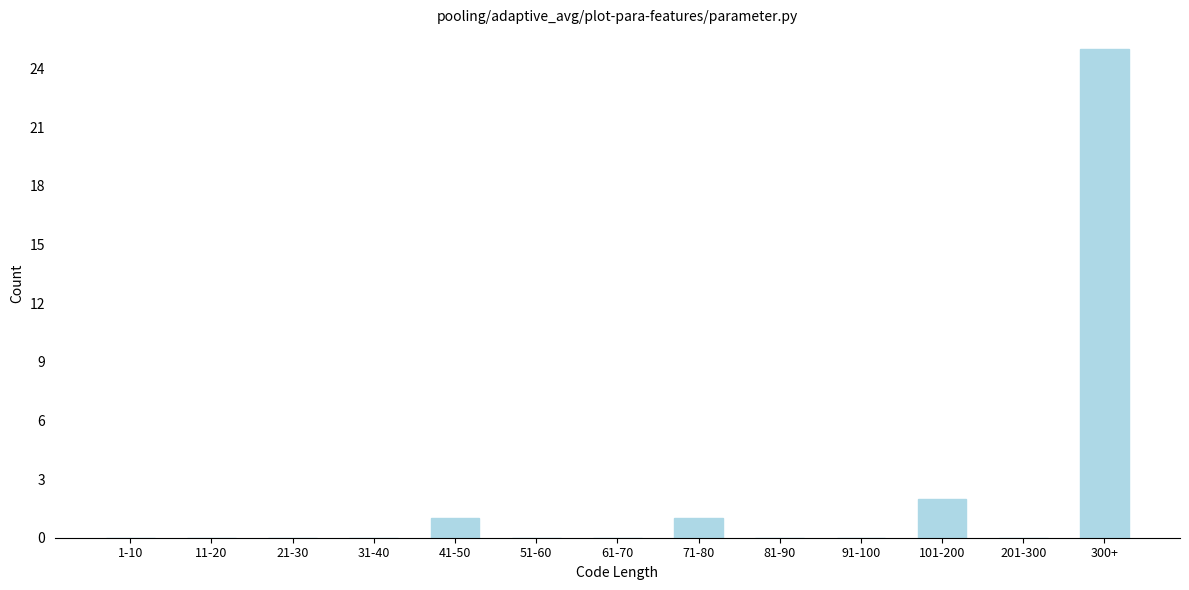

Reading right to left, what are all the values shown in this chart?

300+=25	201-300=0	101-200=2	91-100=0	81-90=0	71-80=1	61-70=0	51-60=0	41-50=1	31-40=0	21-30=0	11-20=0	1-10=0